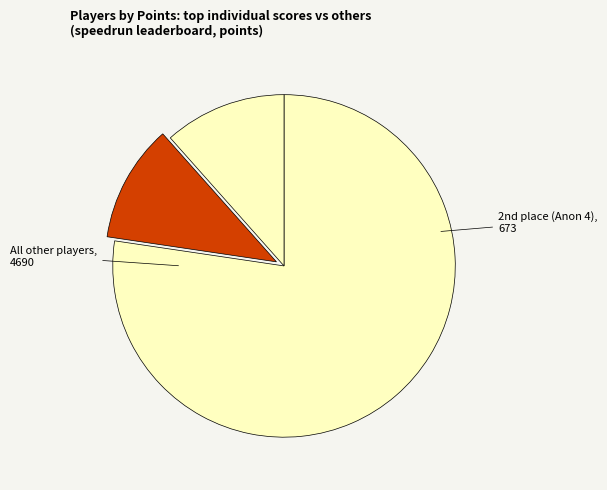

Count the number of slices in the pie.

3